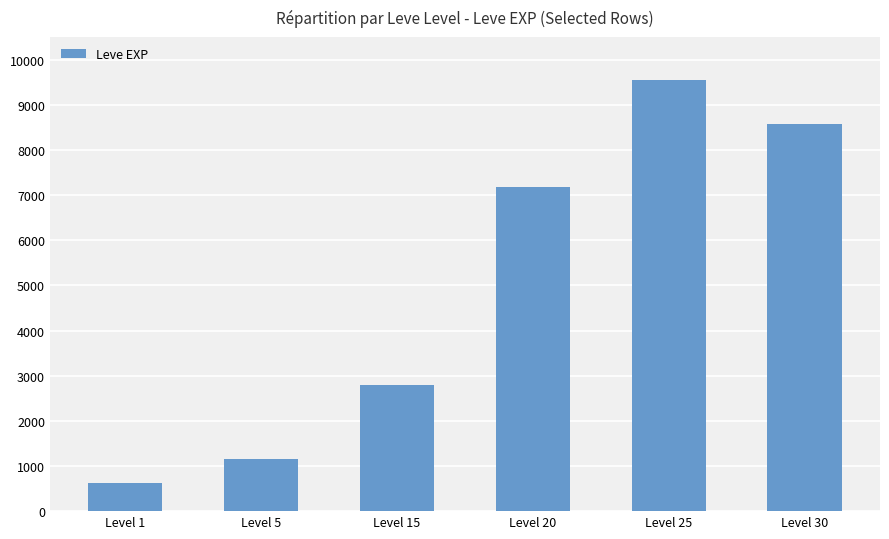

The chart shows a value of 11015 at Level 20. True or false?

False